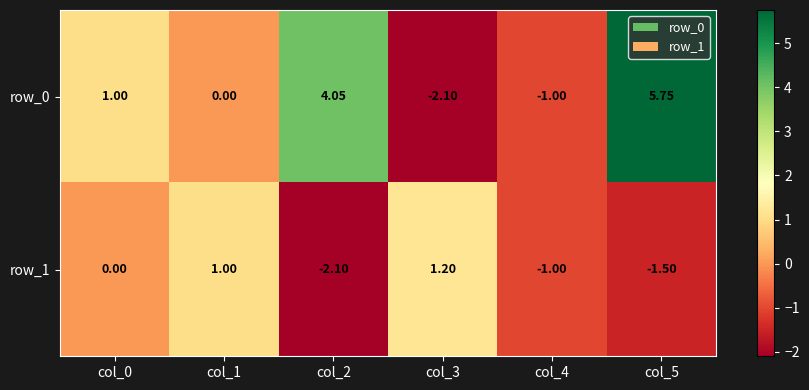

The value of row_1 at col_3 is 2.0. True or false?

False